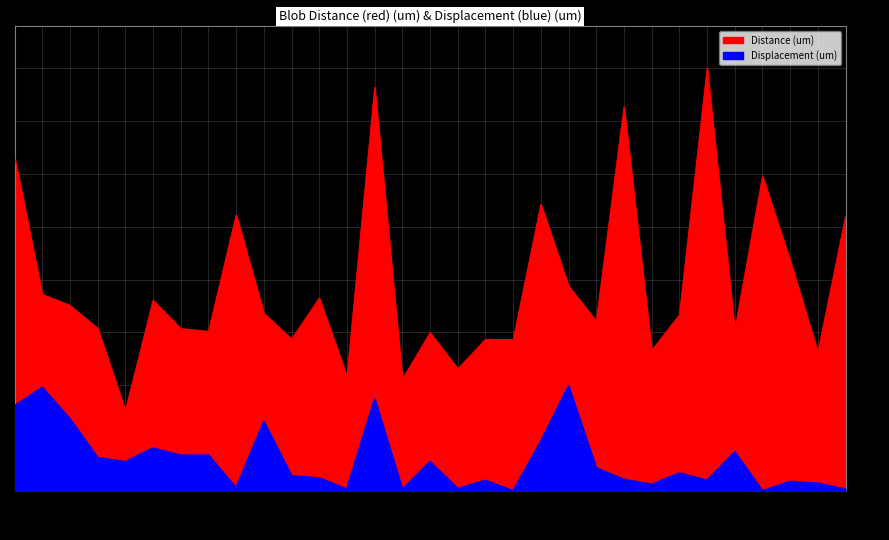

Which series has the largest total across all categories?

Distance (um)